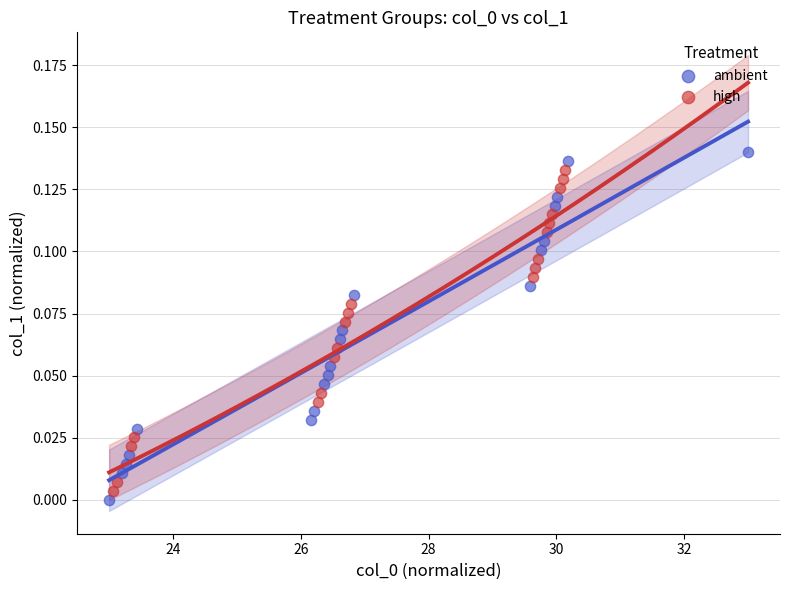

Which series has the largest Y range (max minus min)?

ambient